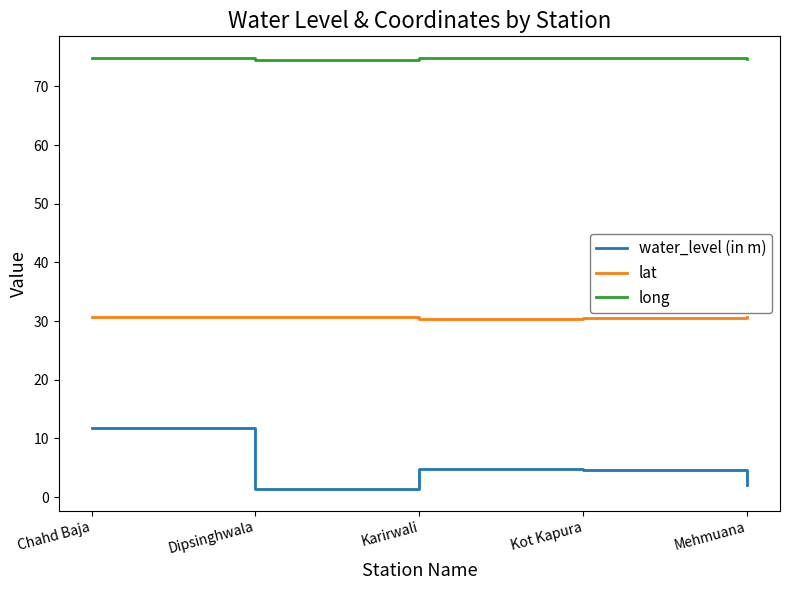

What is the greatest value displayed?

74.9